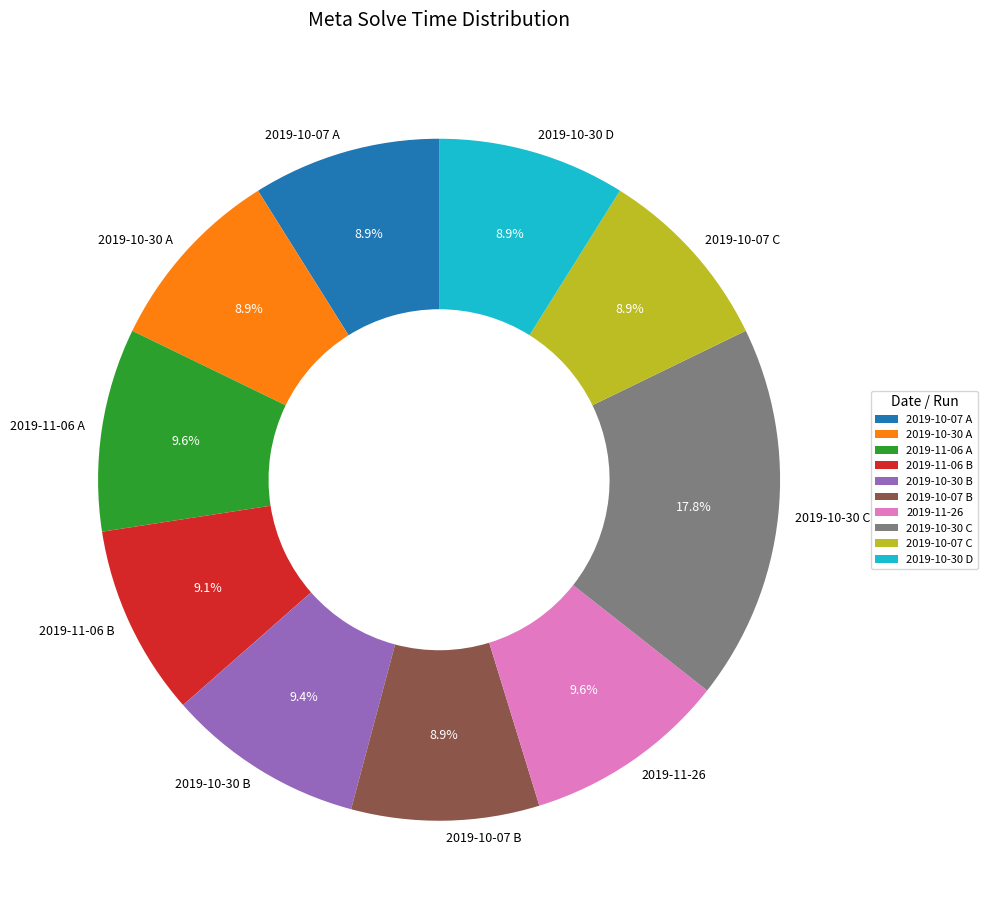

Count the number of slices in the pie.

10